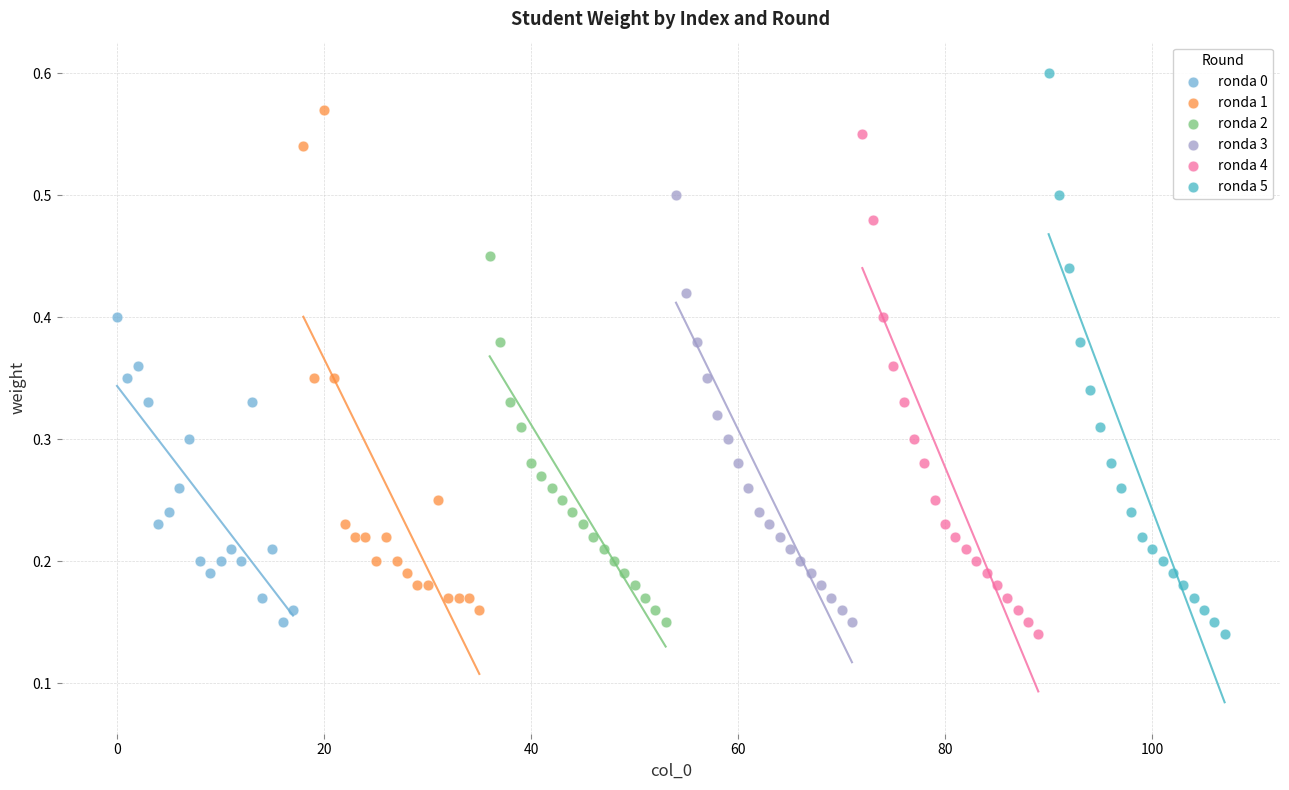

Which series reaches the maximum Y coordinate?

ronda 5